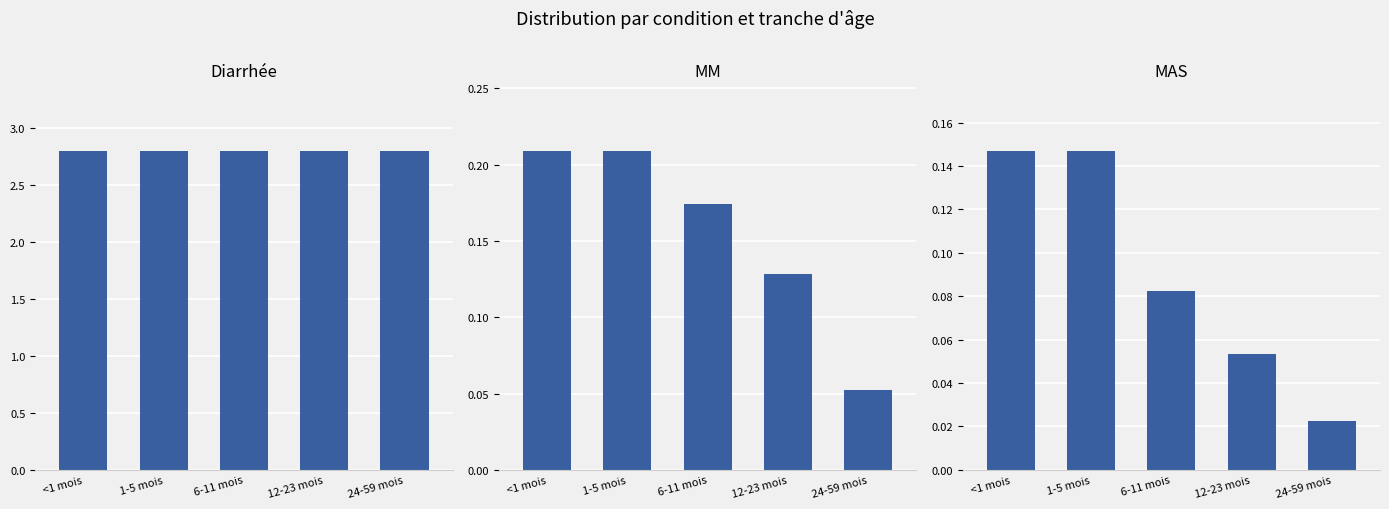

Rank the series by their maximum value, from highest to lowest.

Diarrhée, MM, MAS